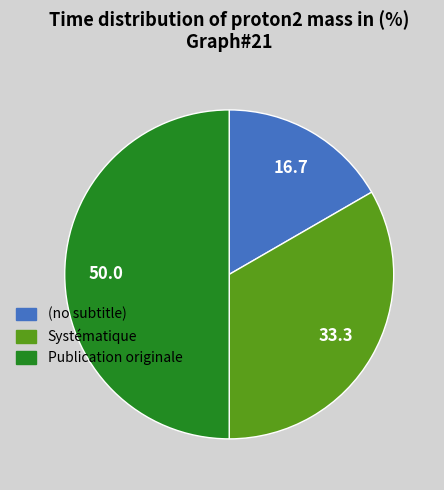

True or false: Publication originale accounts for 42% of the total.

False